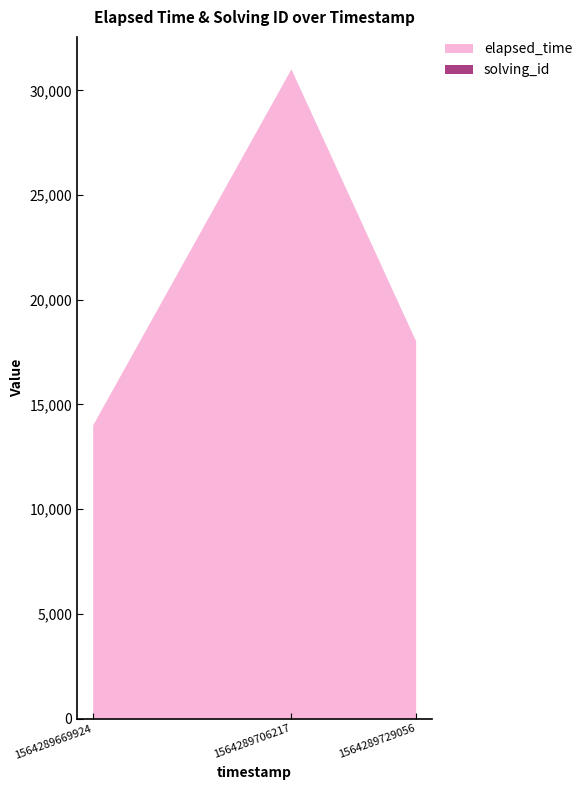

Reading right to left, list all the values displayed in this chart.

solving_id: 1564289729056=3	1564289706217=2	1564289669924=1
elapsed_time: 1564289729056=18000	1564289706217=31000	1564289669924=14000